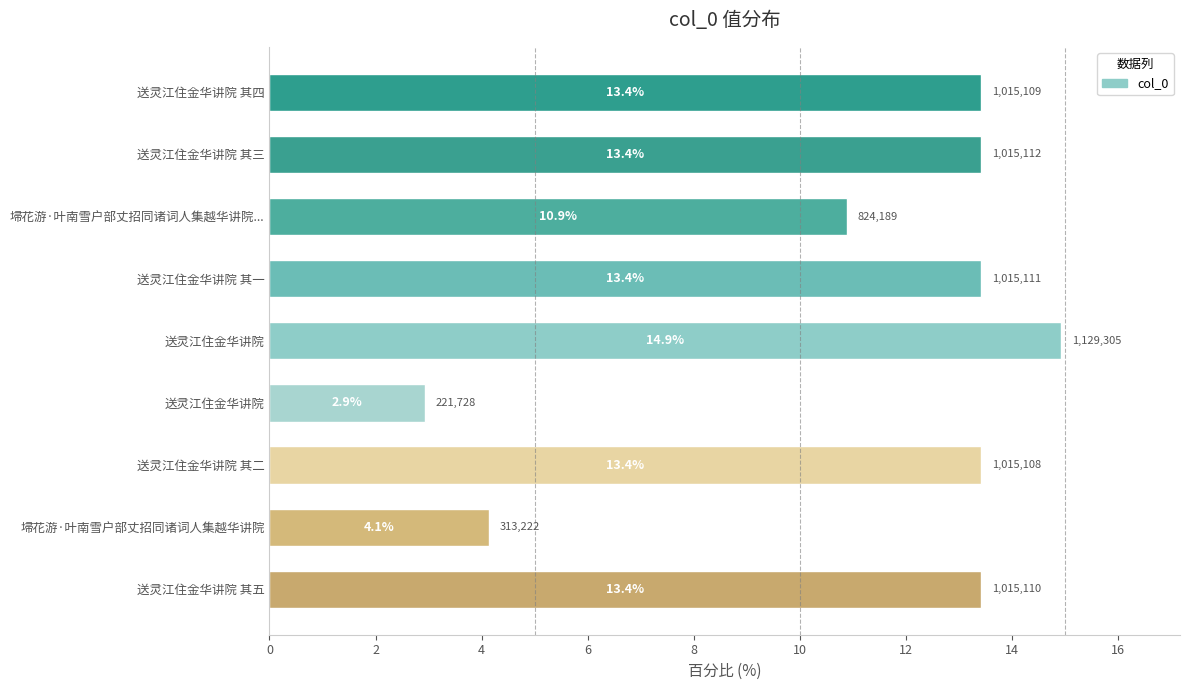

Does the chart contain stacked bars?

No